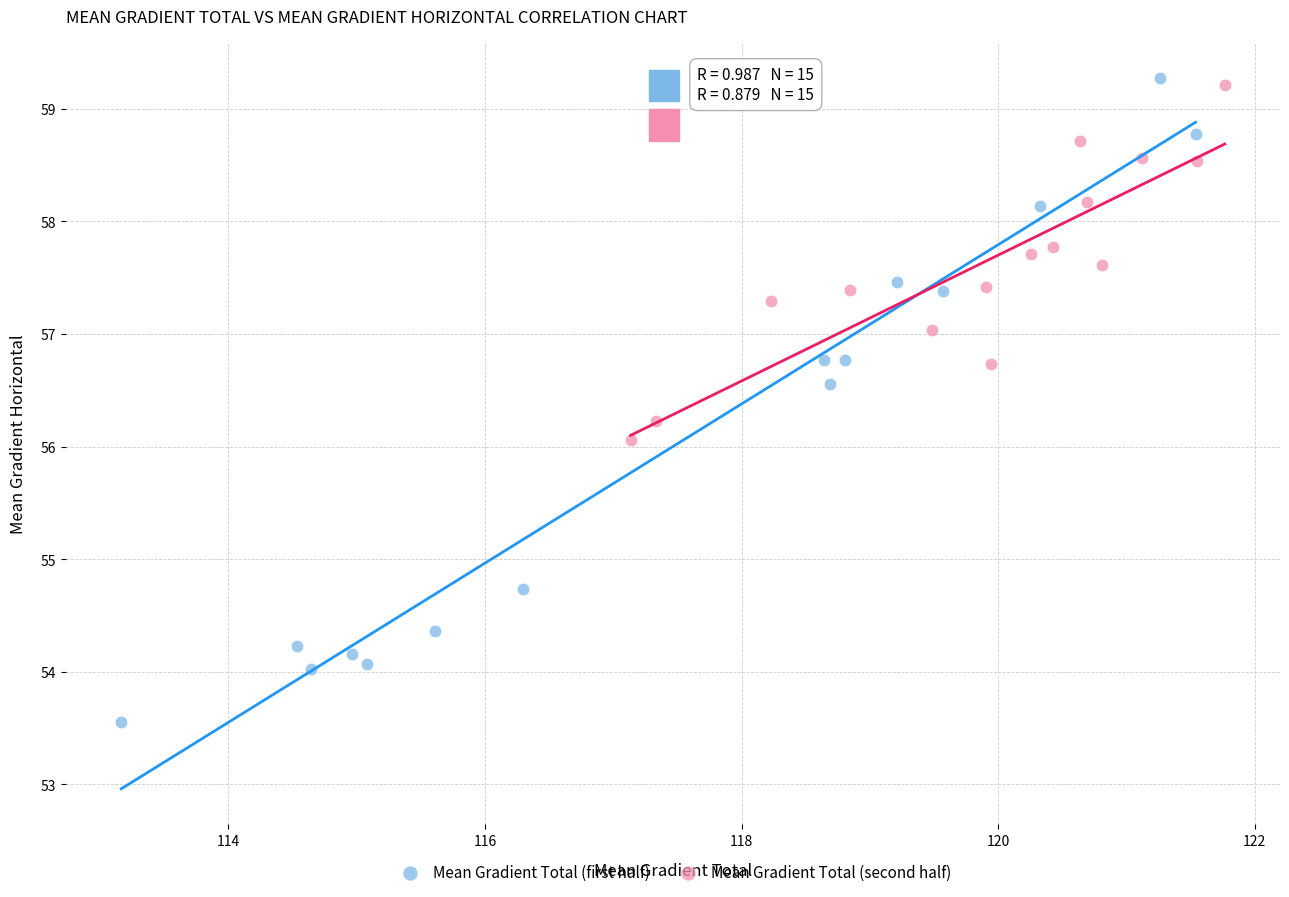

Which series has the widest spread of Y values?

Mean Gradient Total (first half)